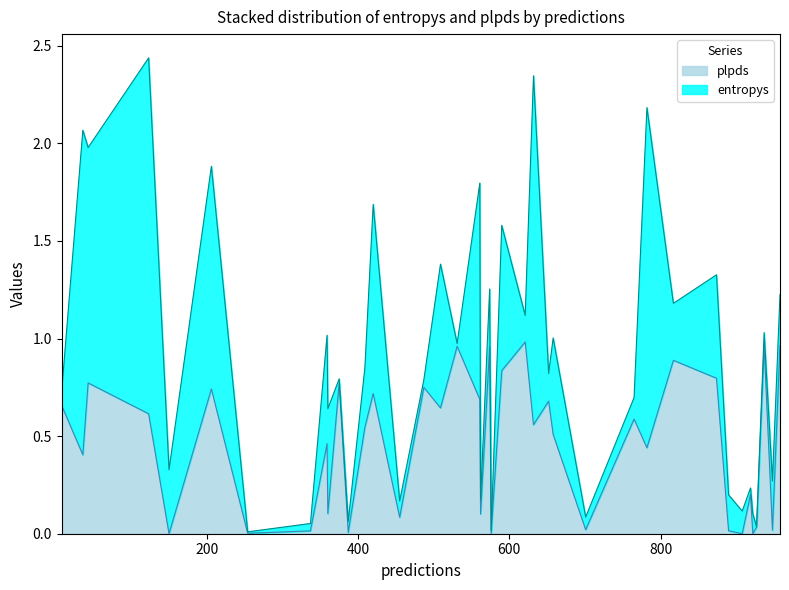

Reading left to right, extract all data points from this chart.

entropys: 590=0.7	375=0.0	123=1.8	8=0.1	206=1.1	409=0.3	531=0.0	658=0.5	509=0.7	890=0.2	927=0.0	701=0.1	782=1.7	908=0.1	359=0.6	387=0.1	919=0.0	922=0.1	43=1.2	360=0.5	632=1.8	455=0.1	254=0.0	621=0.1	561=1.1	948=0.3	562=0.1	574=0.3	817=0.3	150=0.3	420=1.0	958=0.3	487=0.0	874=0.5	576=0.0	337=0.0	652=0.1	937=0.1	765=0.1	36=1.7
plpds: 590=0.8	375=0.8	123=0.6	8=0.7	206=0.7	409=0.5	531=1.0	658=0.5	509=0.6	890=0.0	927=0.0	701=0.0	782=0.4	908=-0.0	359=0.5	387=0.0	919=0.2	922=0.0	43=0.8	360=0.1	632=0.6	455=0.1	254=0.0	621=1.0	561=0.7	948=0.0	562=0.1	574=1.0	817=0.9	150=-0.0	420=0.7	958=1.0	487=0.8	874=0.8	576=-0.0	337=0.0	652=0.7	937=1.0	765=0.6	36=0.4